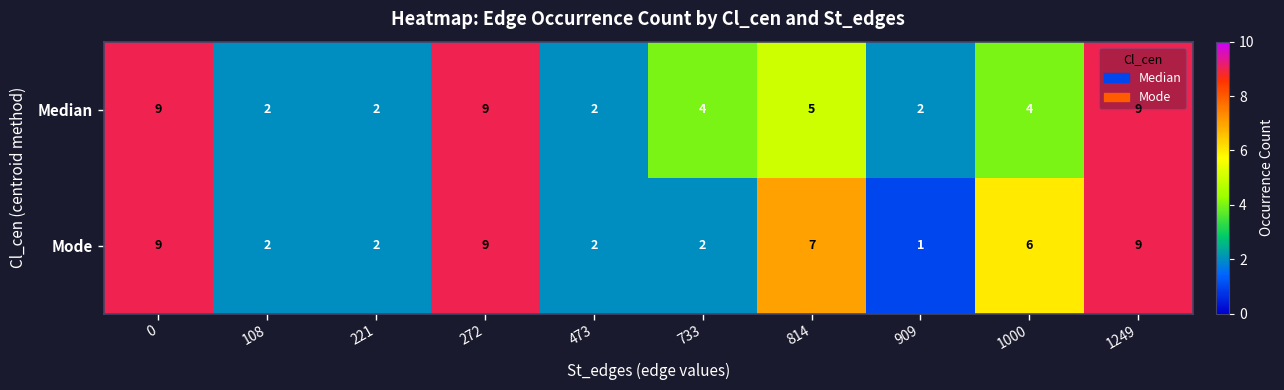

The Mode series shows 2 at 733. True or false?

True